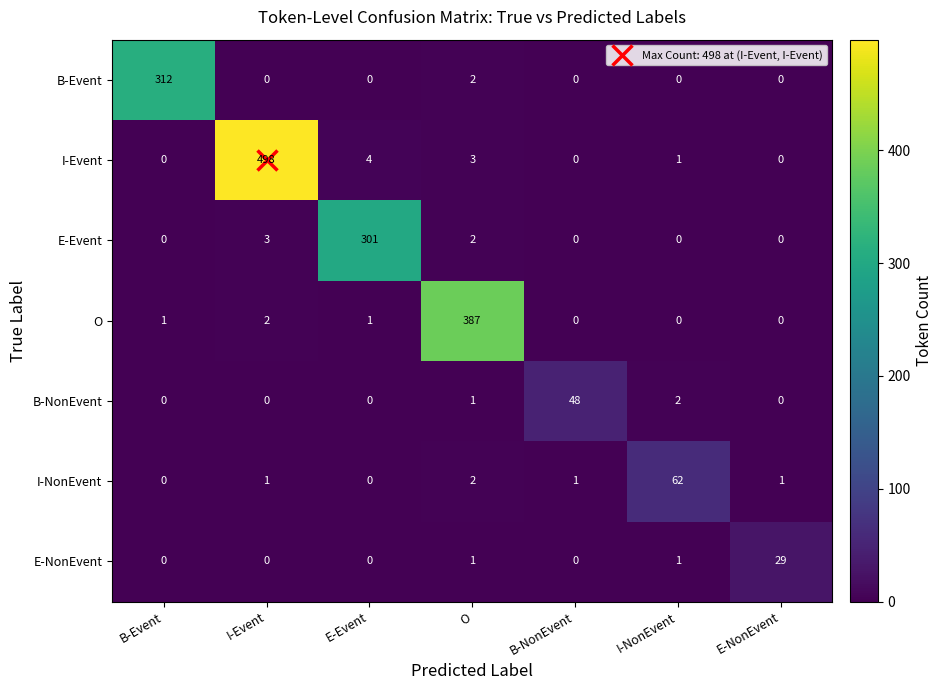

The value of E-Event at E-NonEvent is 0. True or false?

True